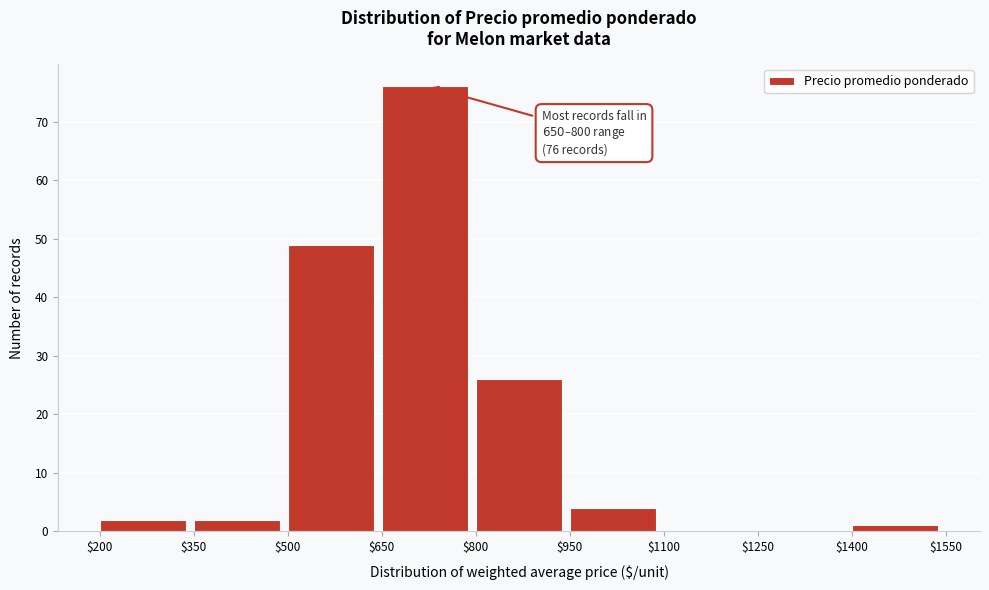

Over which range of the x-axis is the bar tallest?

$650 to $800